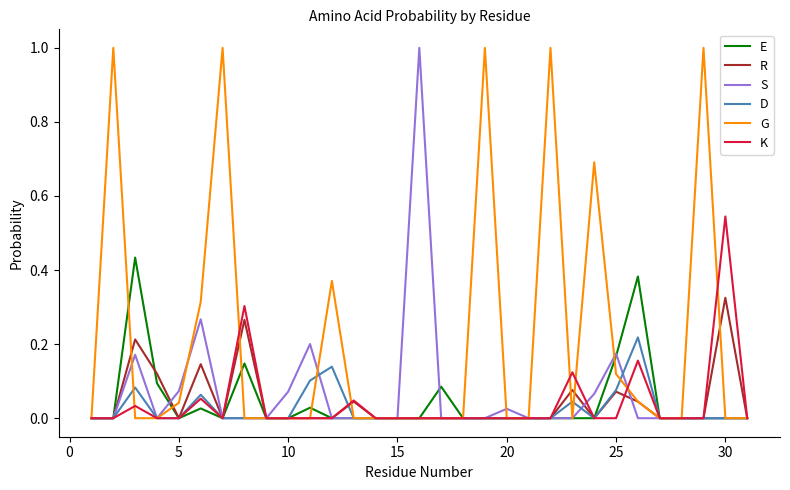

What is the maximum value for G?

1.0